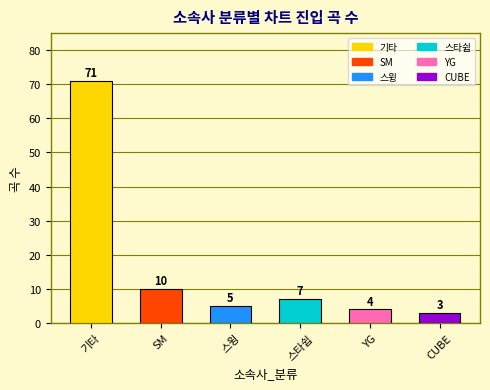

Reading left to right, transcribe all the data shown in this chart.

기타=71	SM=10	스윙=5	스타쉽=7	YG=4	CUBE=3